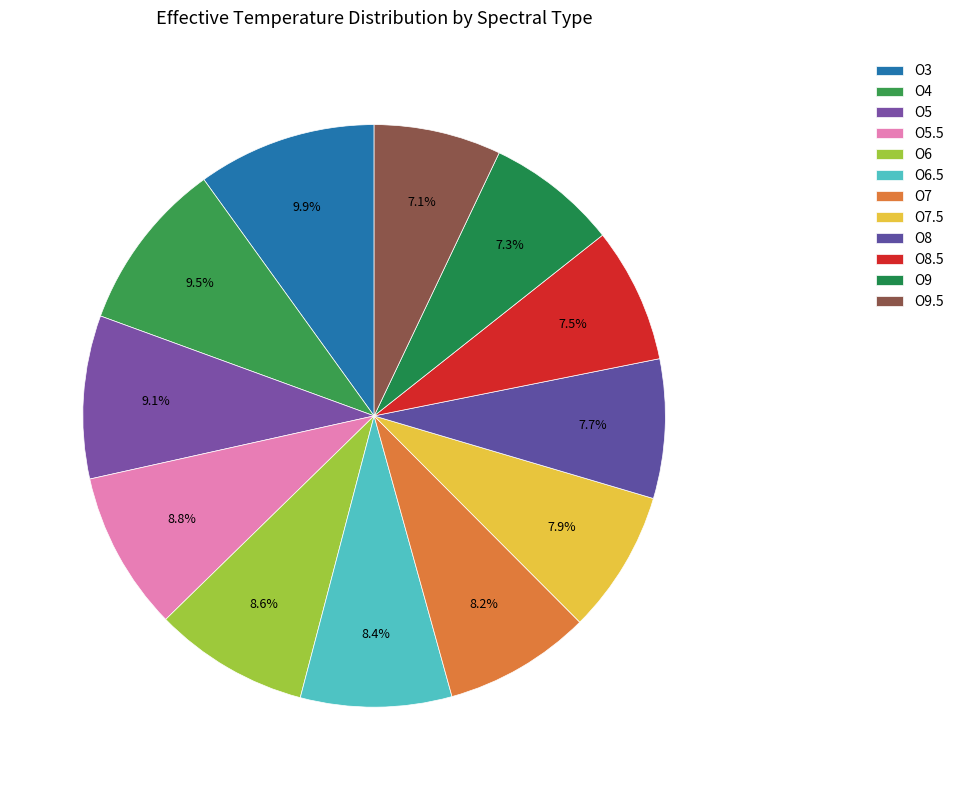

To the nearest percent, what is the difference between the largest and smallest slice percentages?

3%